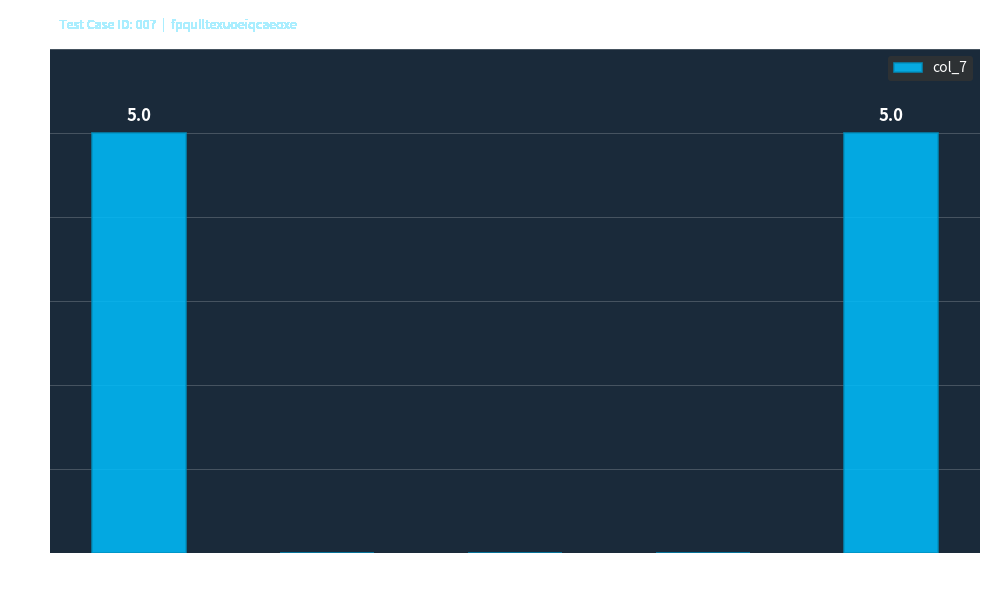

Read the value at Total.

5